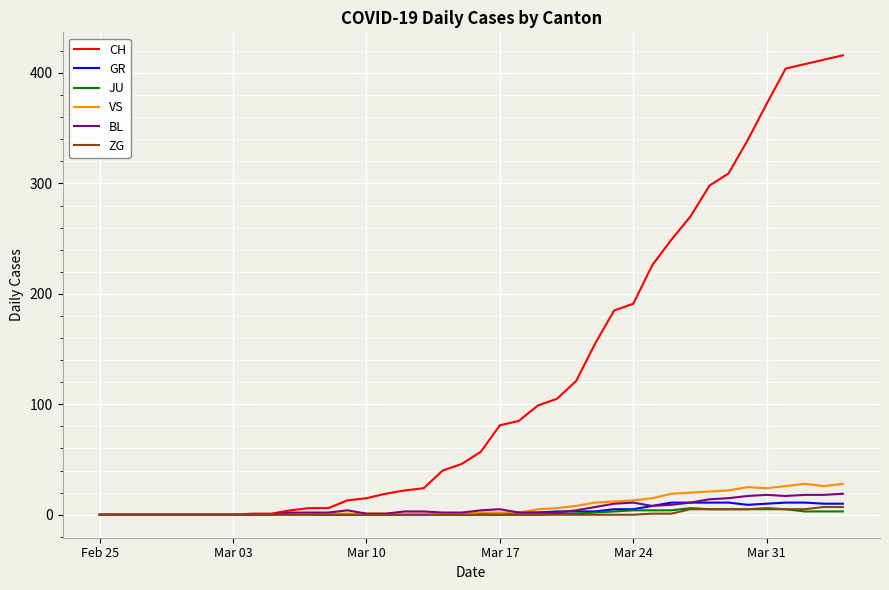

Count the number of categories in the chart.

40